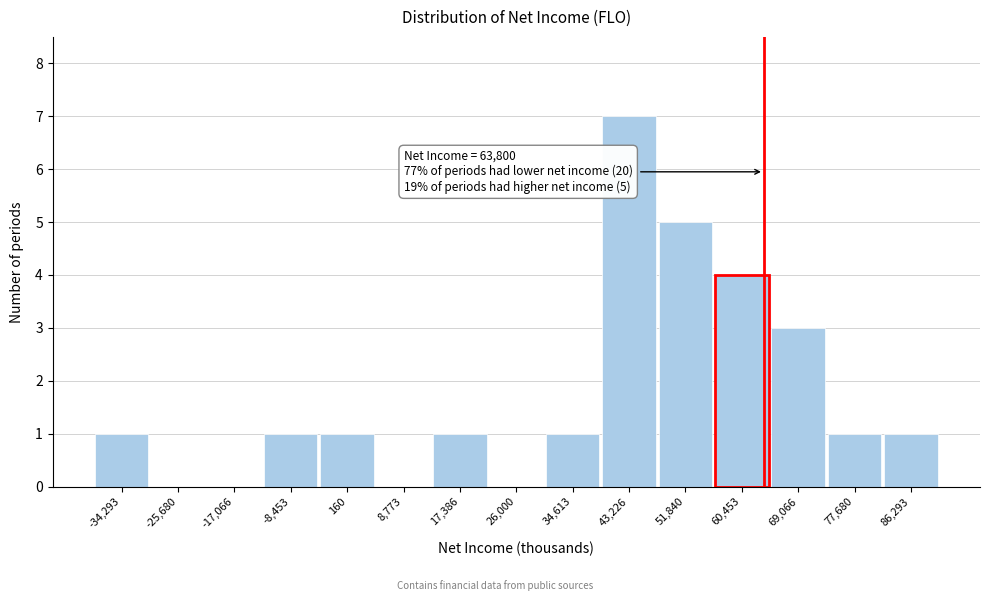

Over which range of the x-axis is the bar tallest?

39000 to 48000